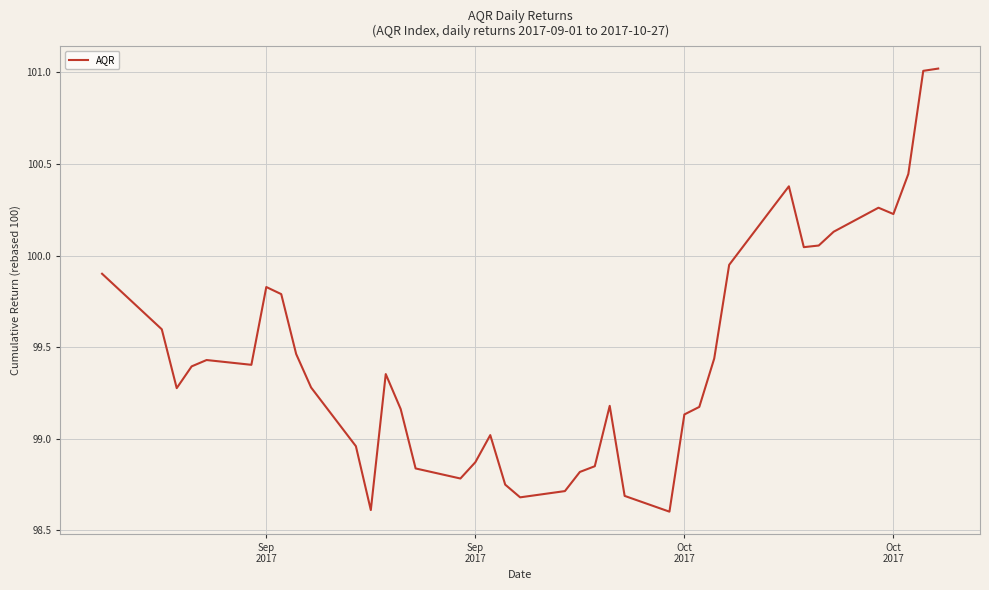

What is the difference between the maximum and minimum values?

2.4